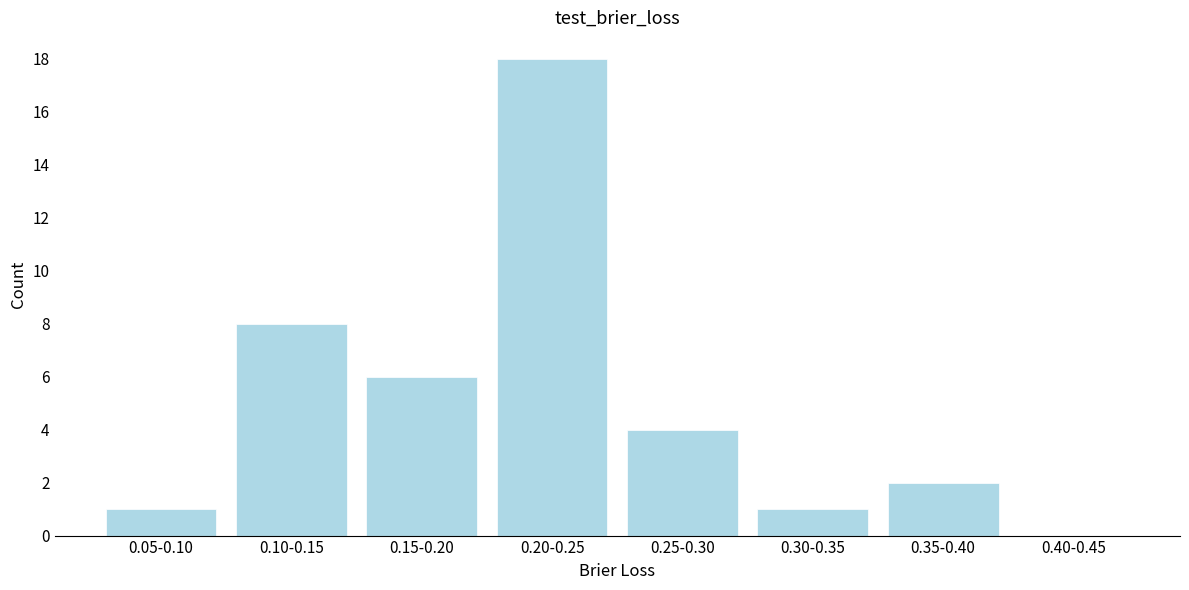

Reading right to left, transcribe all the data shown in this chart.

0.40-0.45=0	0.35-0.40=2	0.30-0.35=1	0.25-0.30=4	0.20-0.25=18	0.15-0.20=6	0.10-0.15=8	0.05-0.10=1